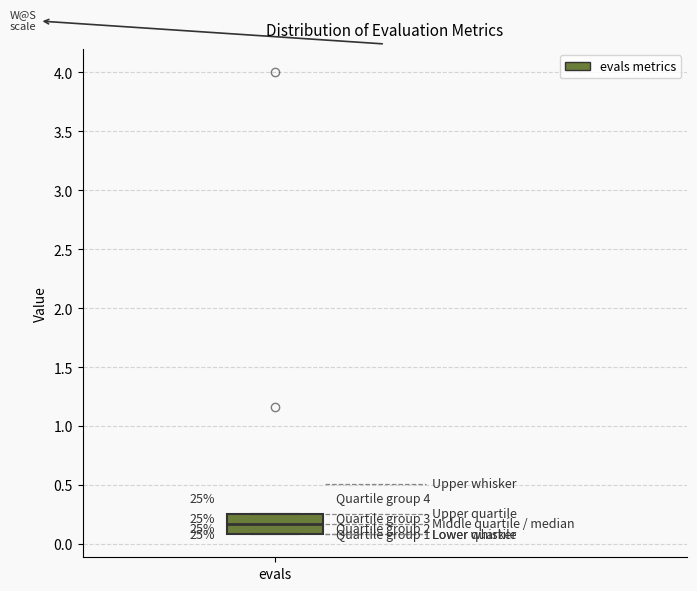

Read this box plot against the y-axis: the position of the median line, the range covered by the box, and the ends of both whiskers. The values are not printed on the chart, so give them approximately, as read against the axis.

median 0.15, box 0.10 to 0.25, whiskers 0.10 to 0.25